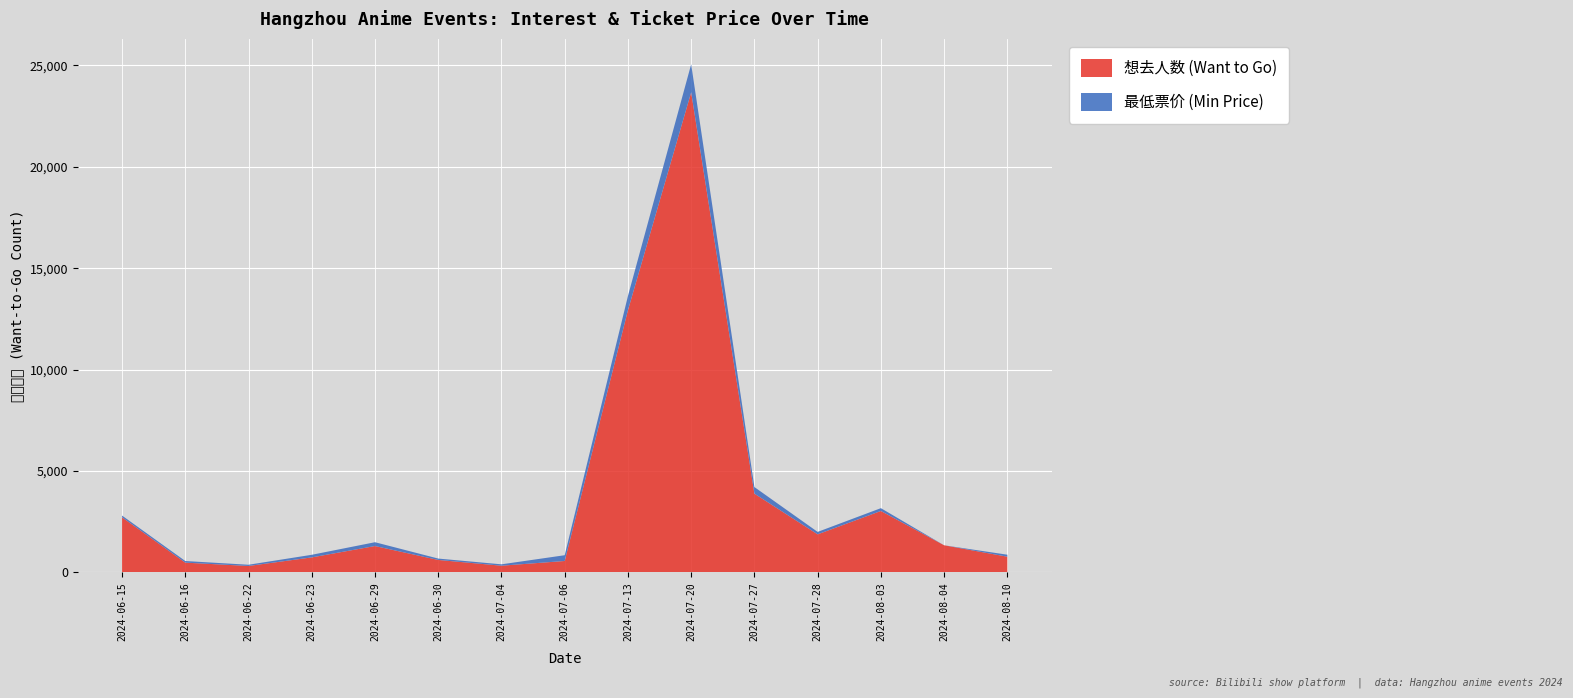

Reading right to left, what are all the values shown in this chart?

想去人数 (Want to Go): 2024-08-10=775	2024-08-04=1338	2024-08-03=3030	2024-07-28=1877	2024-07-27=3884	2024-07-20=23675	2024-07-13=12929	2024-07-06=564	2024-07-04=331	2024-06-30=615	2024-06-29=1301	2024-06-23=741	2024-06-22=318	2024-06-16=482	2024-06-15=2718
最低票价 (Min Price): 2024-08-10=98	2024-08-04=0	2024-08-03=138	2024-07-28=121	2024-07-27=325	2024-07-20=1381	2024-07-13=699	2024-07-06=284	2024-07-04=68	2024-06-30=68	2024-06-29=188	2024-06-23=128	2024-06-22=60	2024-06-16=80	2024-06-15=85